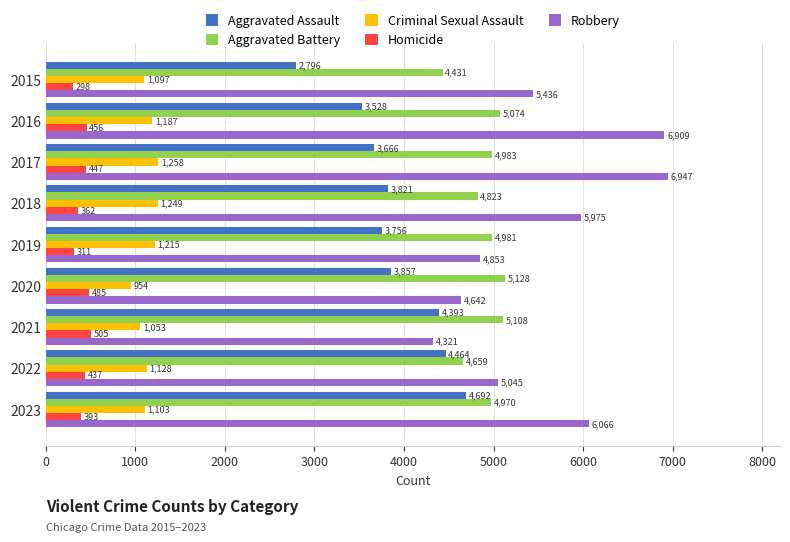

Rank the series at 2022 from highest to lowest value.

Robbery, Aggravated Battery, Aggravated Assault, Criminal Sexual Assault, Homicide